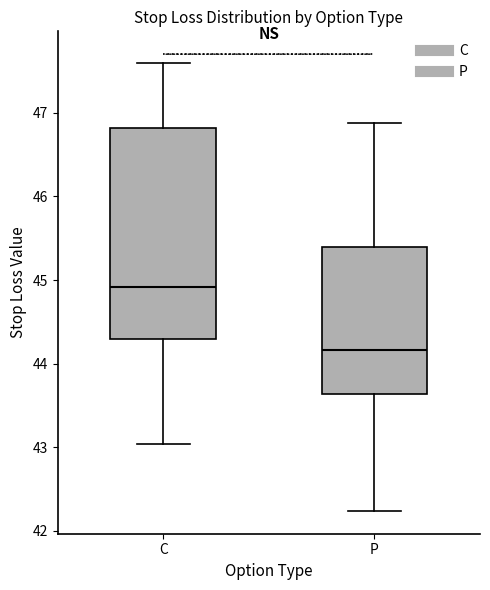

Reading left to right, transcribe this box plot: for each box, give where its median line is, the range the box spans, and where its two whiskers end, as read against the y-axis. The values are not printed on the chart, so give them approximately, as read against the axis.

C: median 44.9, box 44.3 to 46.8, whiskers 43.0 to 47.6
P: median 44.2, box 43.6 to 45.4, whiskers 42.2 to 46.9